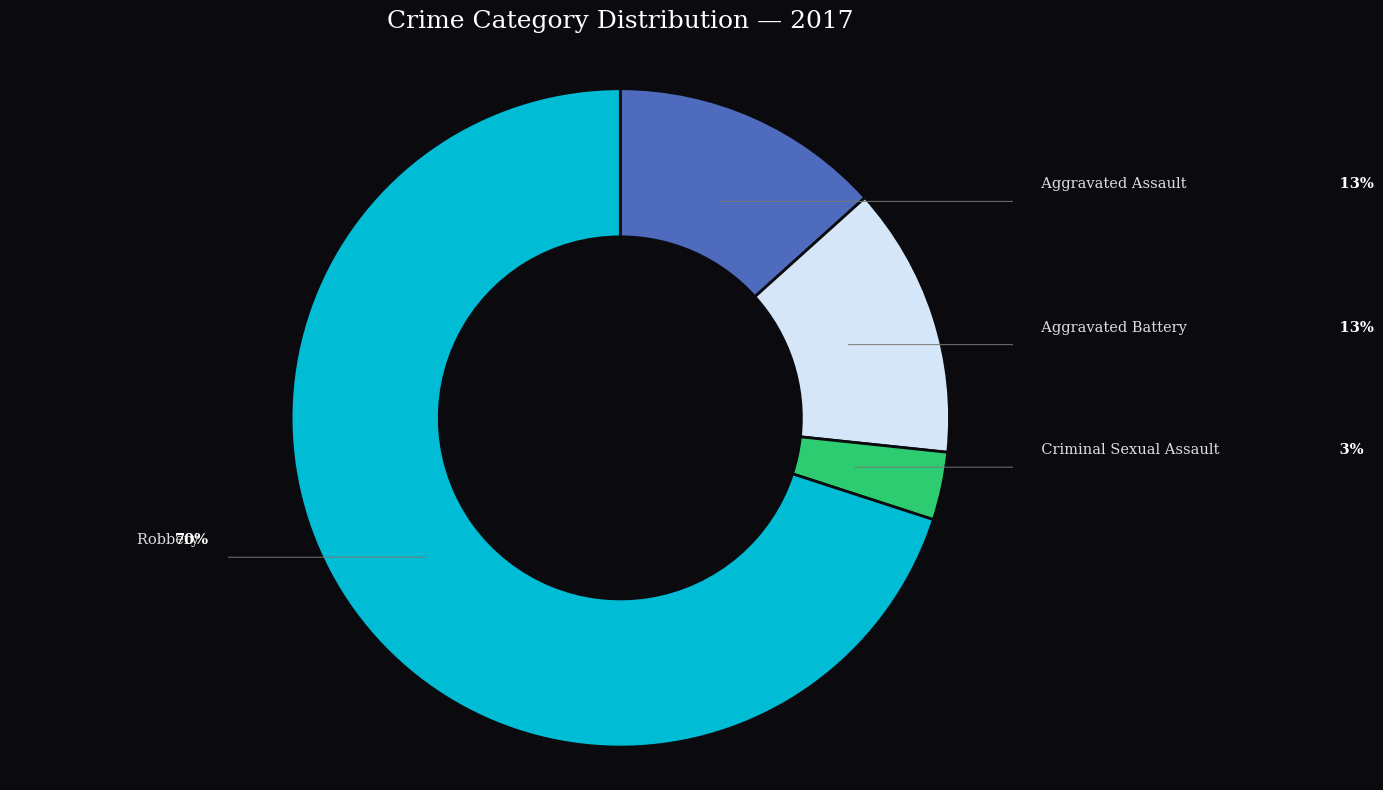

How many slices are in this pie chart?

4